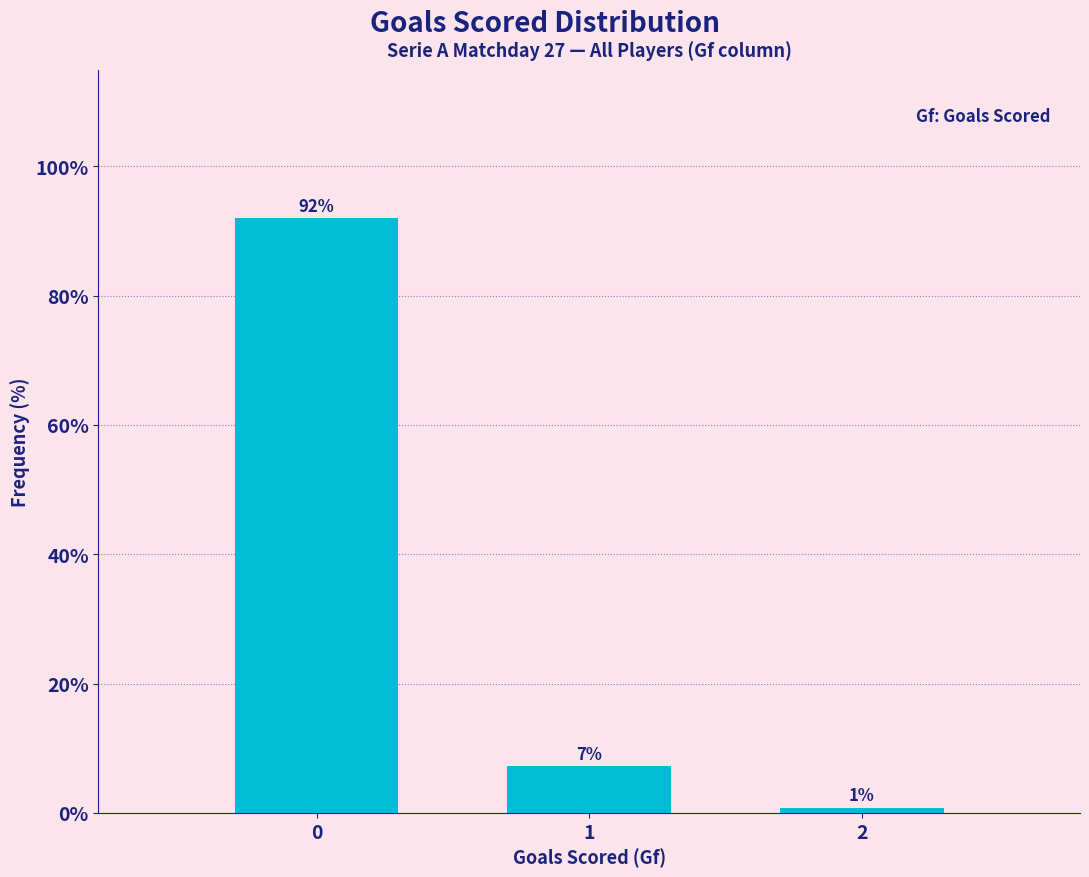

Does the chart contain any negative values?

No